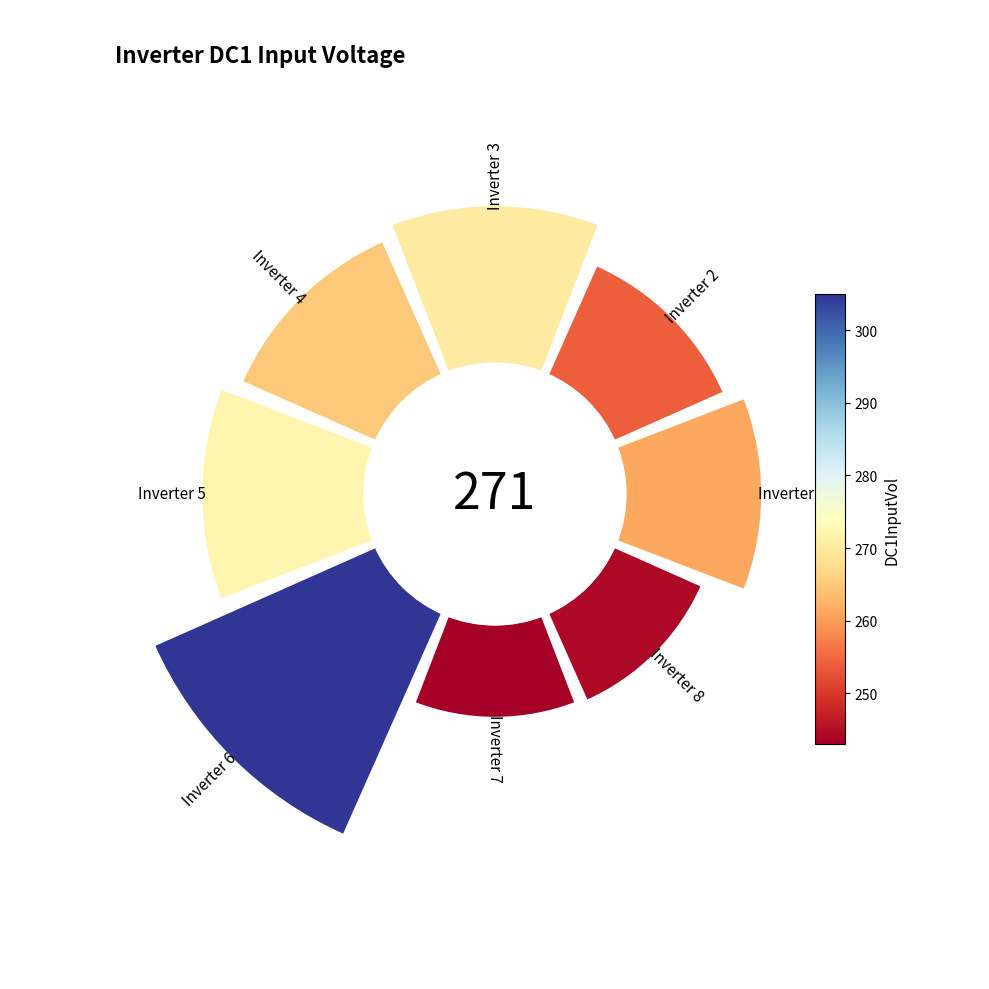

The 4 slice represents 26% of the pie. True or false?

False